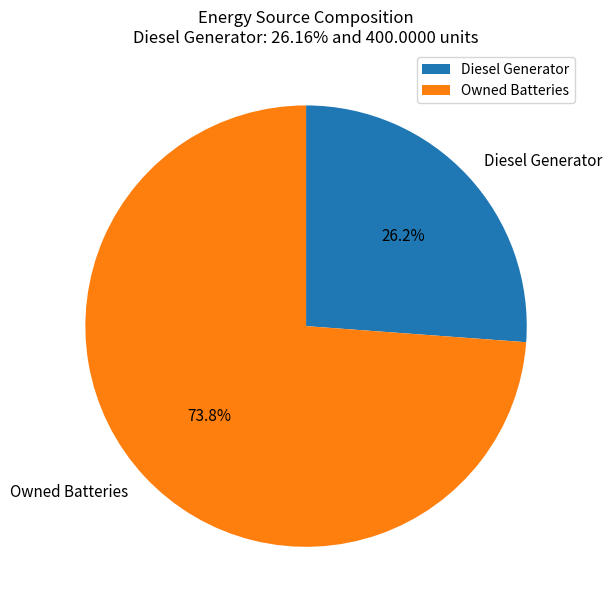

Approximately how many times larger is the value at Diesel Generator compared to Owned Batteries?

0.4